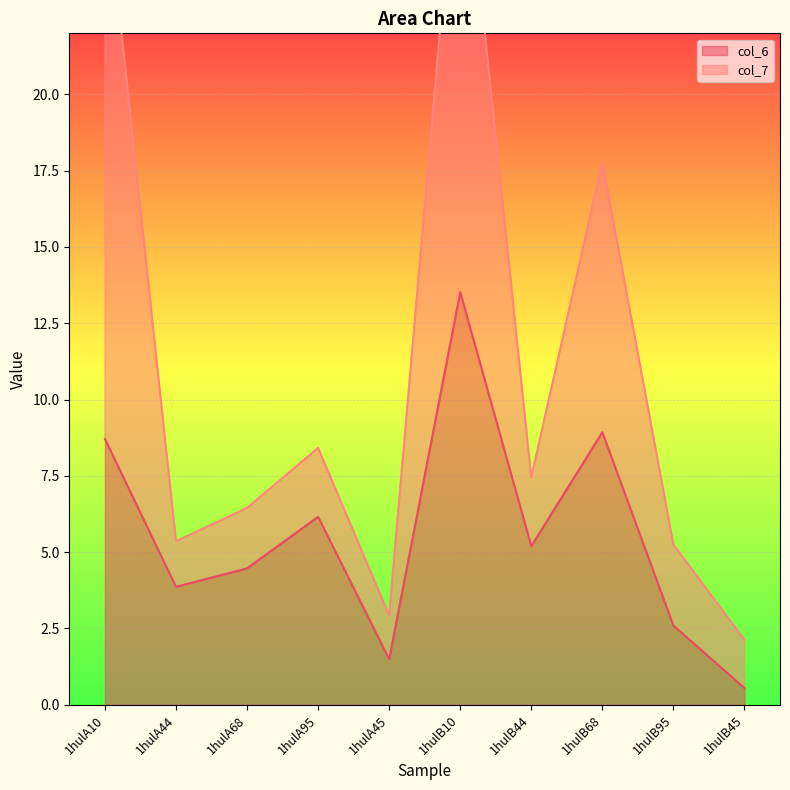

At which label is the value closest to 7?

1hulA95